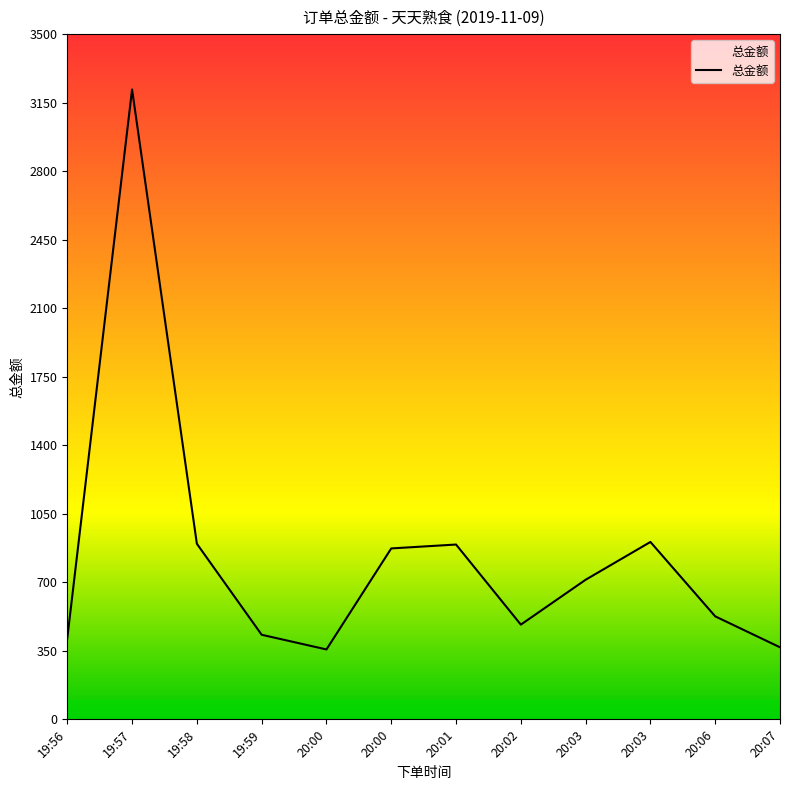

Is this an area chart (filled region under the line)?

Yes